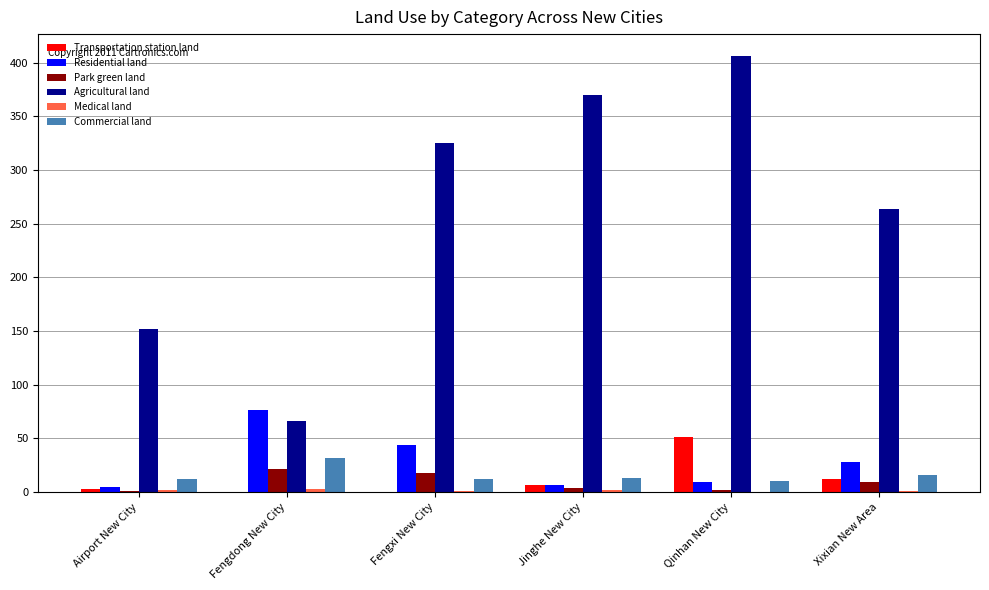

What is the sum of the Park green land values at Airport New City and Qinhan New City?

2.8